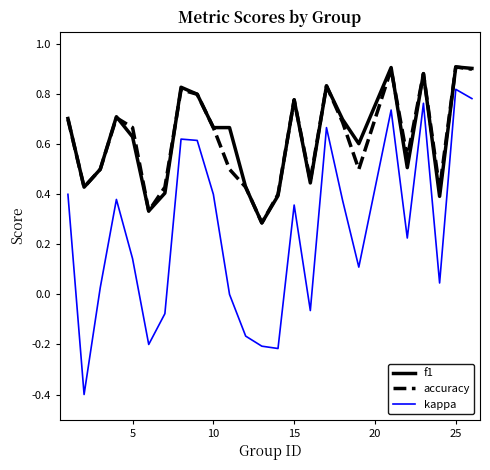

Which series has the largest range (max minus min)?

kappa